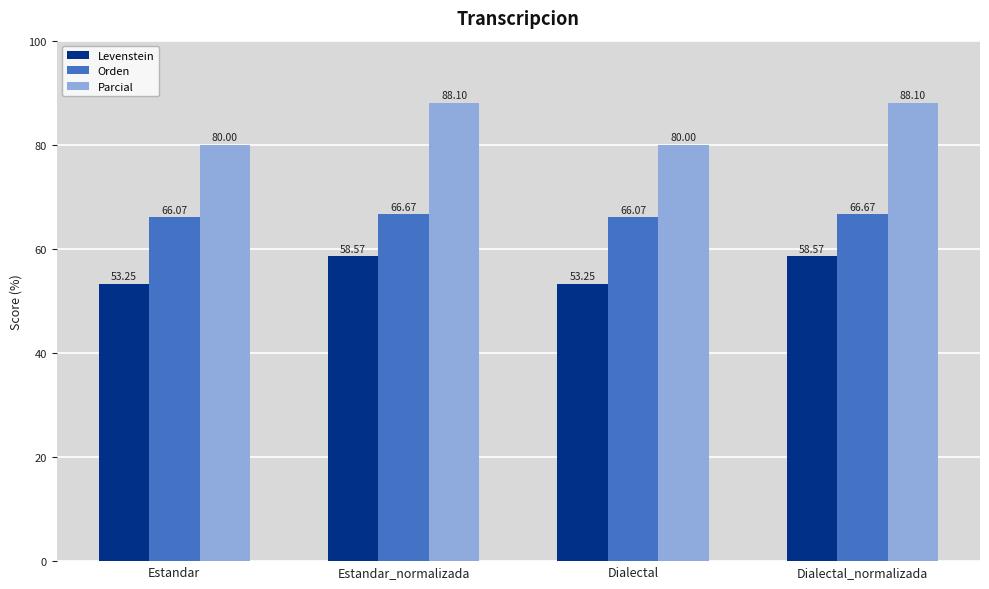

What is the sum of the Parcial values at Dialectal and Estandar?

160.0